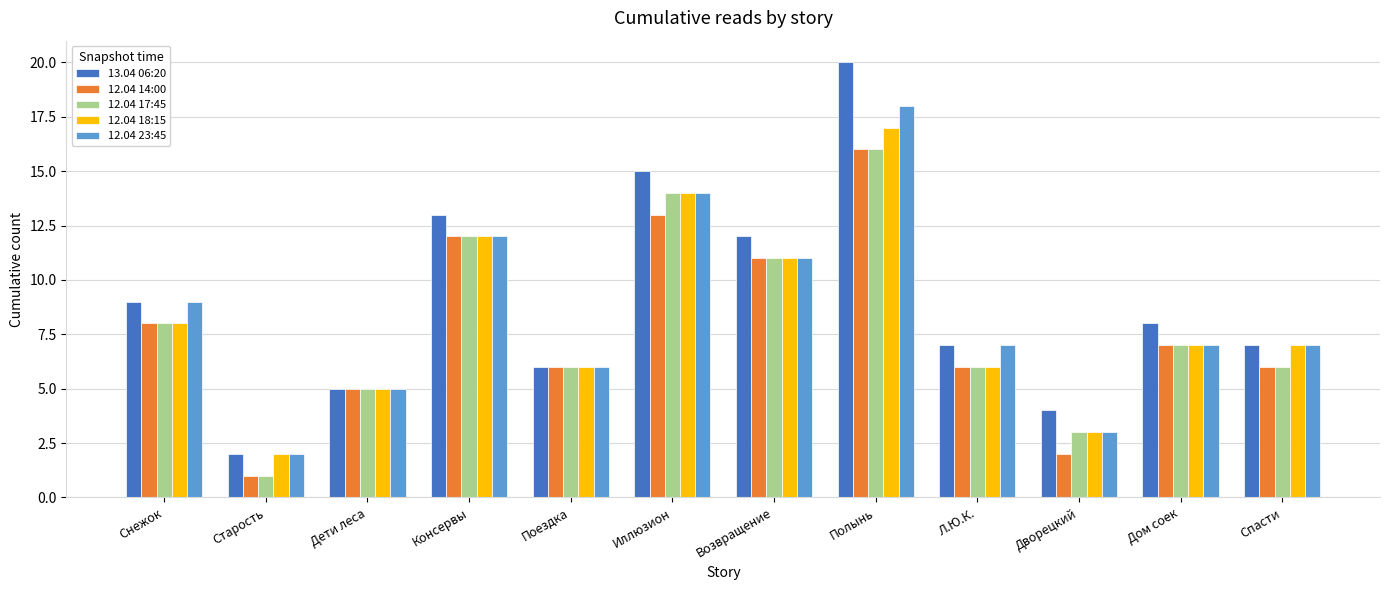

Does the chart contain any negative values?

No